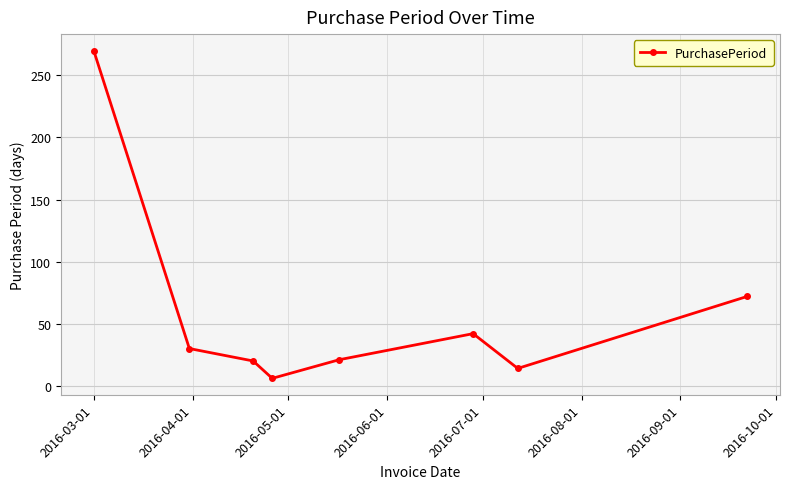

What is the difference between the maximum and minimum values?

264